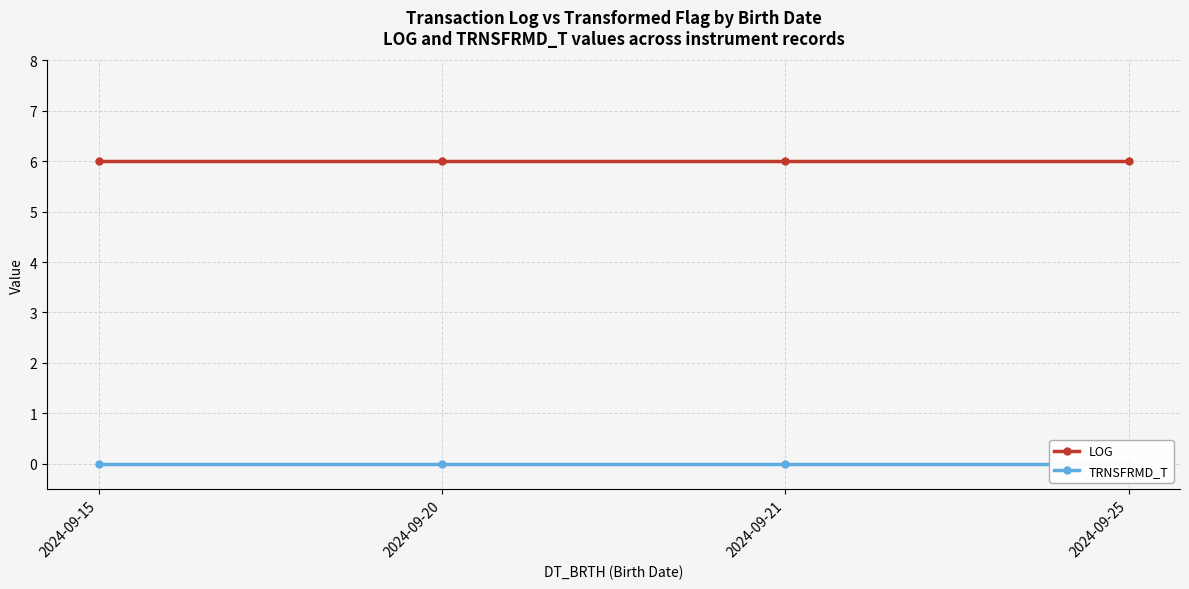

At which label does TRNSFRMD_T reach its minimum?

2024-09-15